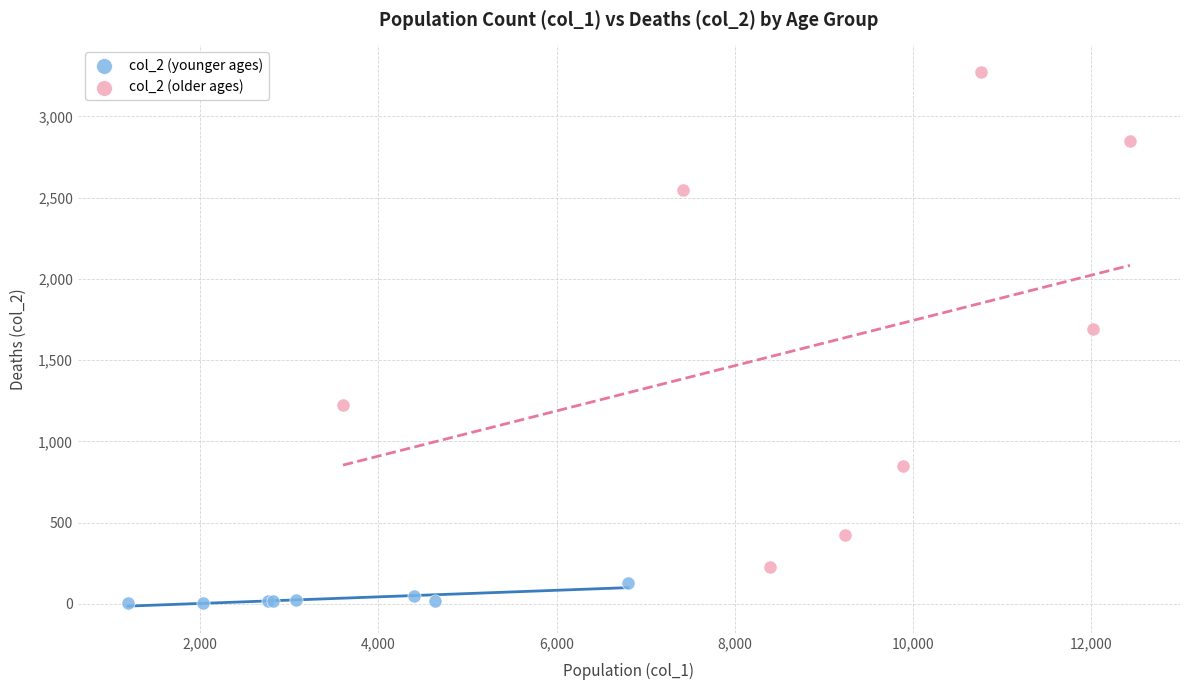

Which series reaches the maximum Y coordinate?

col_2 (older ages)